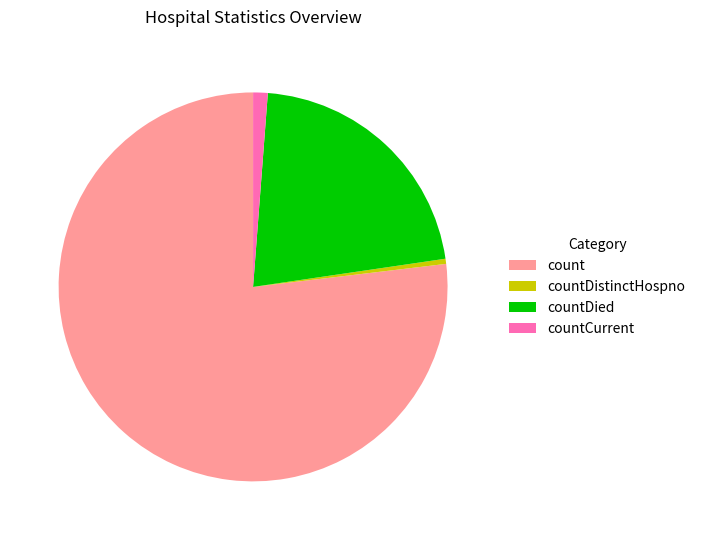

Count the number of slices in the pie.

4